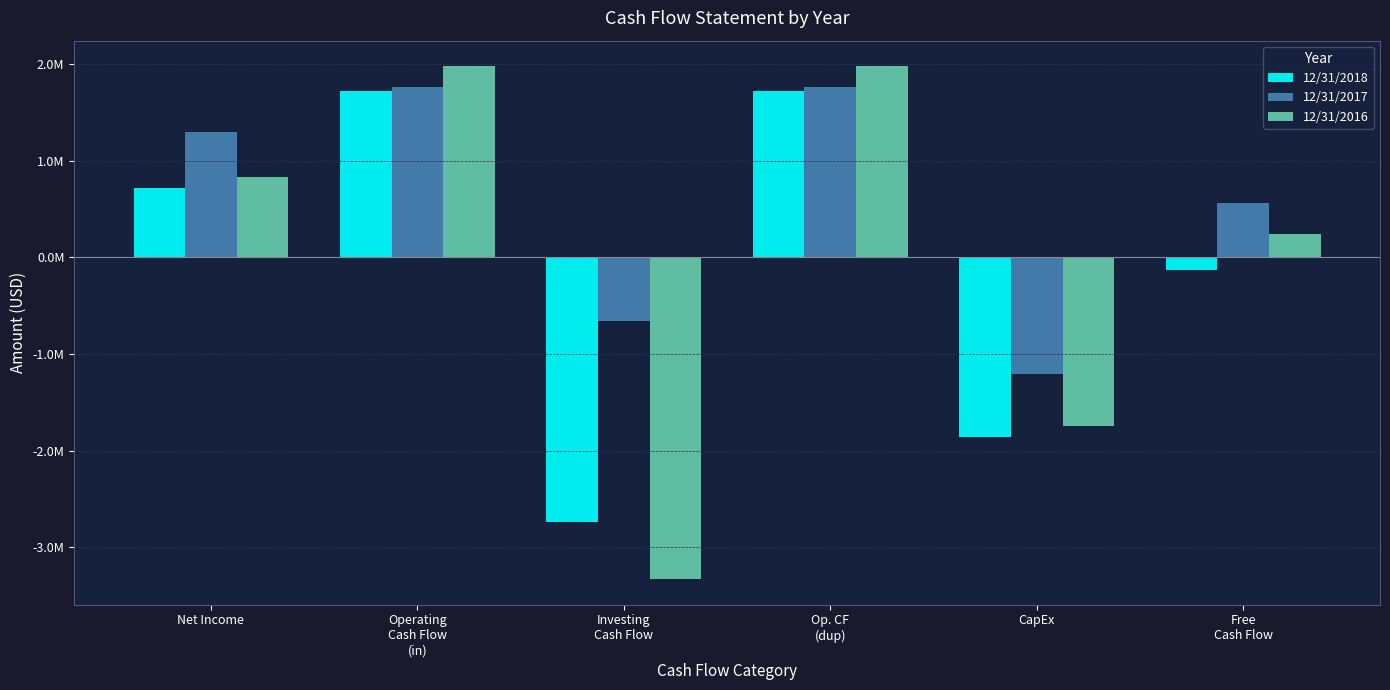

Does the chart contain stacked bars?

No